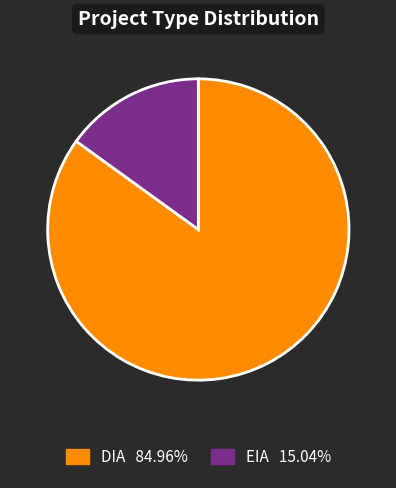

Count the number of slices in the pie.

2